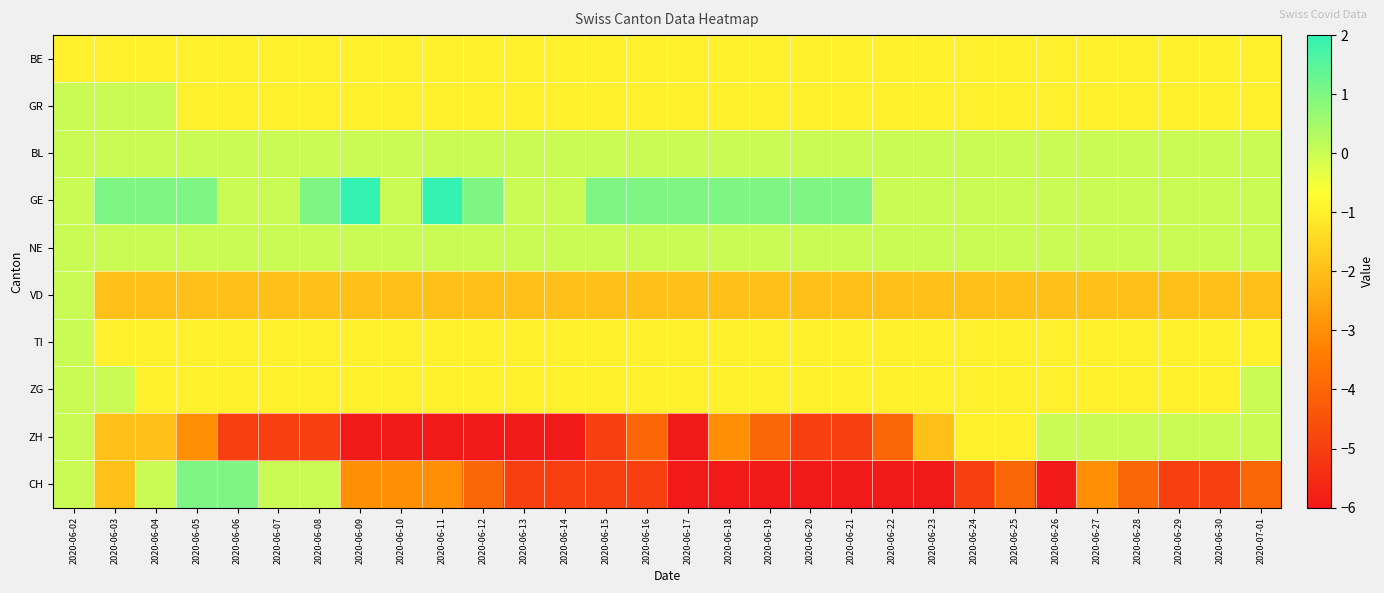

At which category is the sum across all series the highest?

2020-06-02